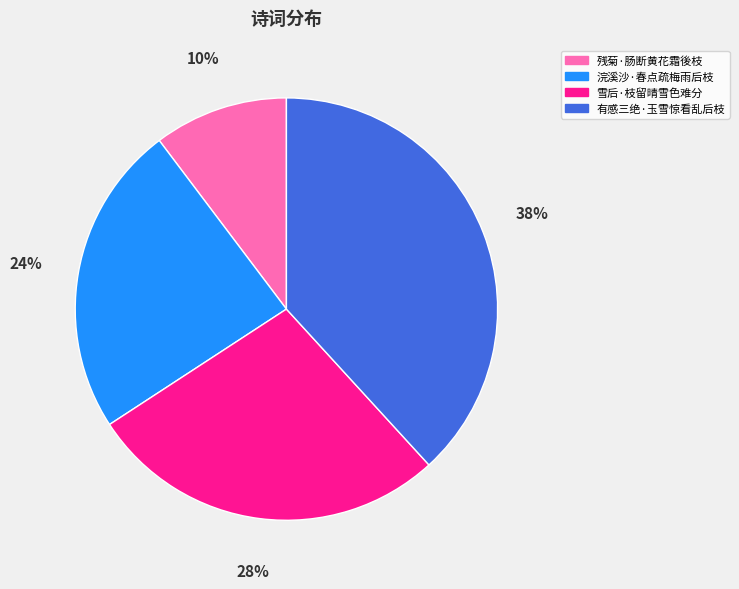

Which has a higher value, 雪后·枝留晴雪色难分 or 浣溪沙·春点疏梅雨后枝?

雪后·枝留晴雪色难分